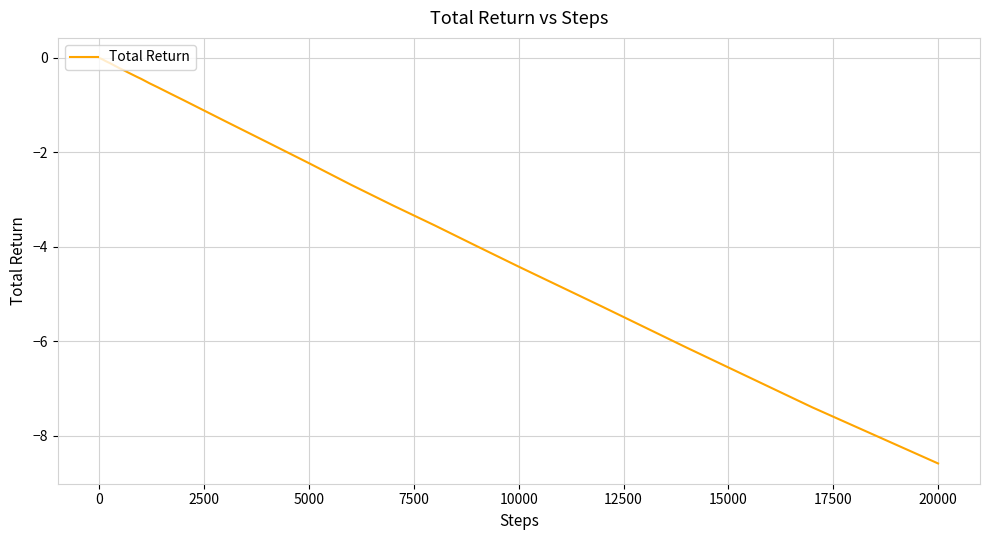

What is the difference between the maximum and minimum values?

8.6